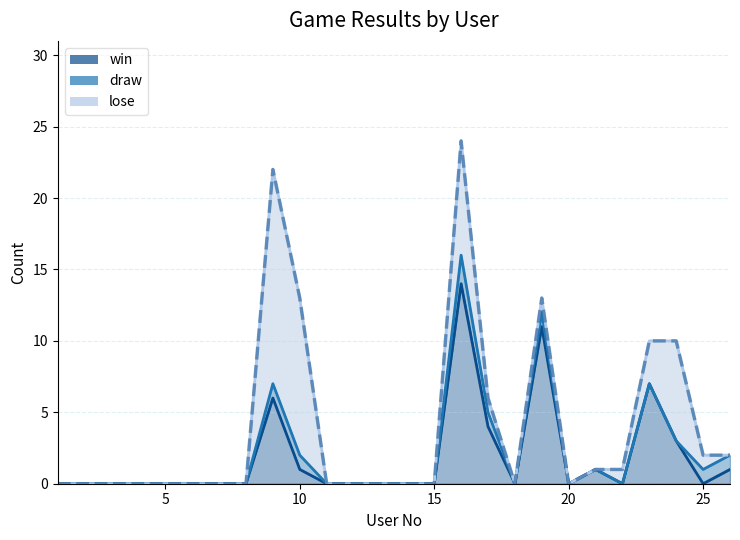

What is the highest value of the win series?

14